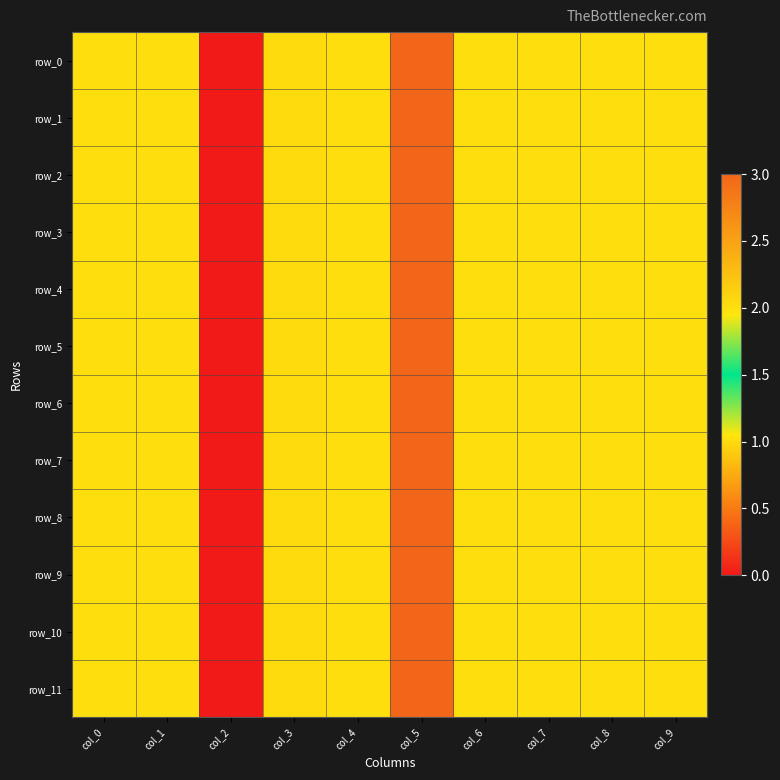

Where does the row_1 series first go above 2?

col_5